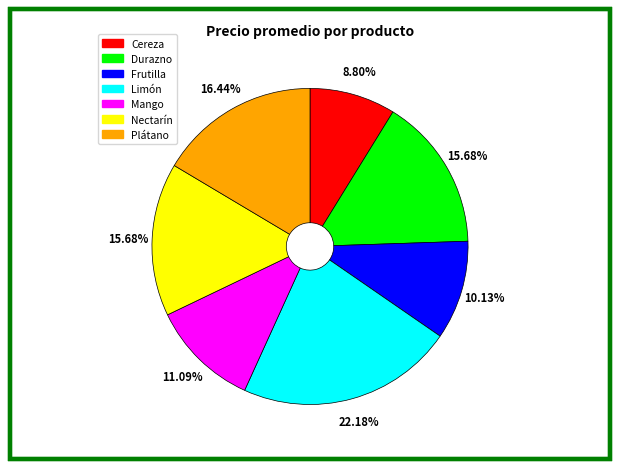

To the nearest percent, what is the difference between the largest and smallest slice percentages?

13%